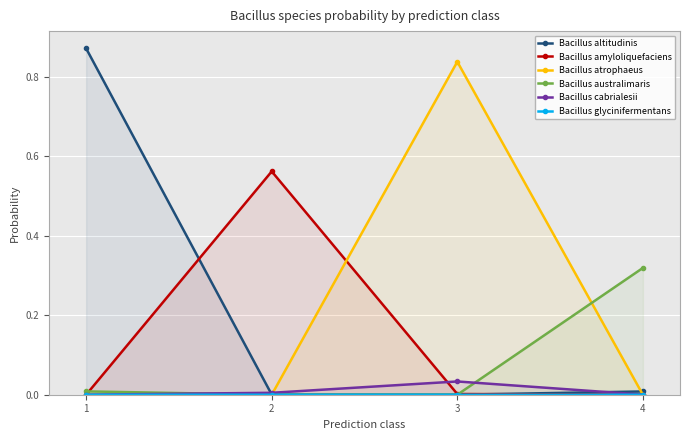

Where is Bacillus amyloliquefaciens nearest to the value 0?

1